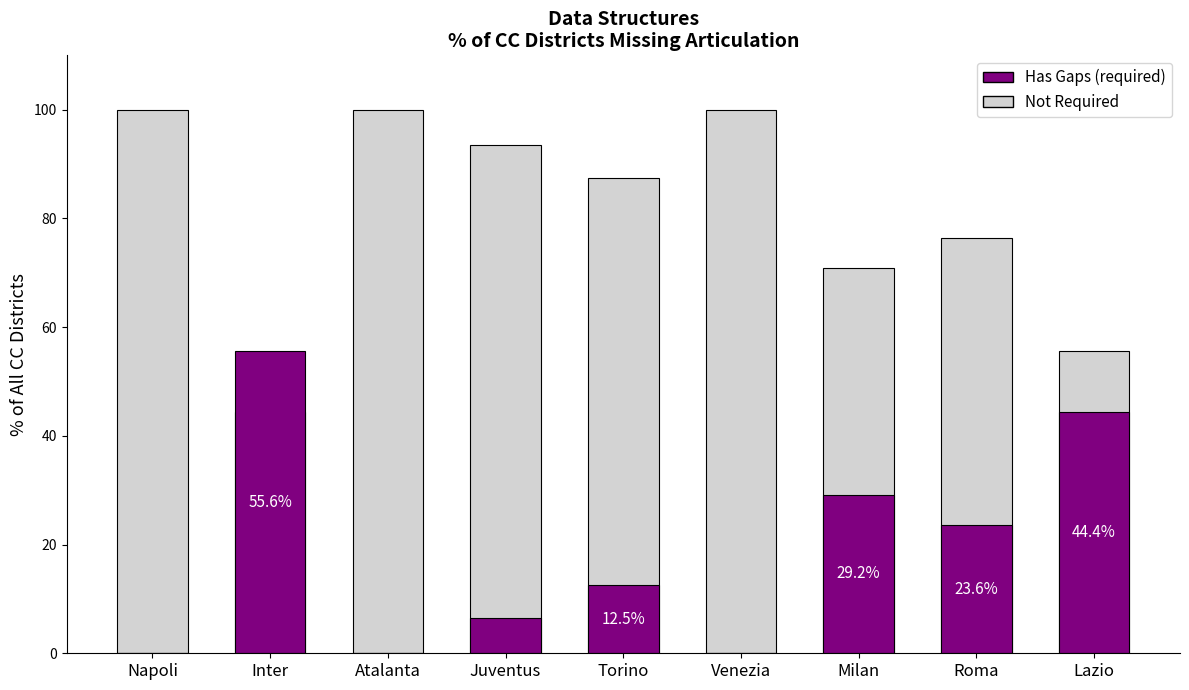

Where is Not Required nearest to the value 72?

Milan